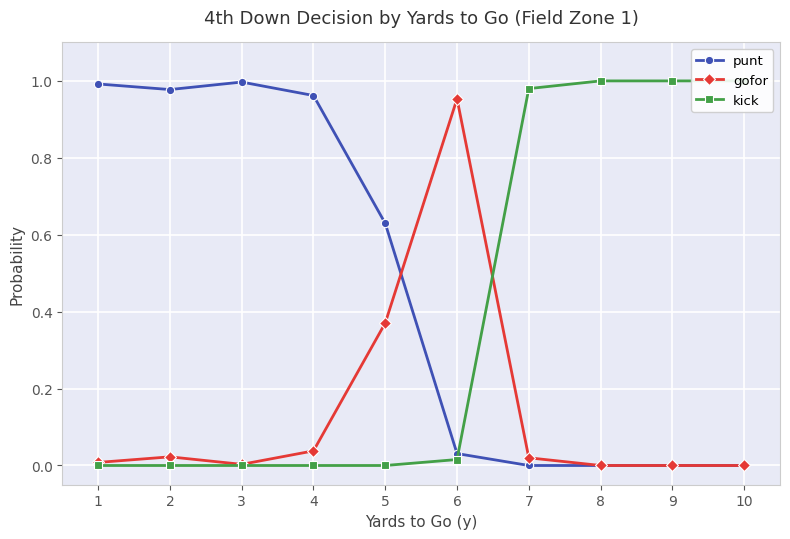

Where is kick nearest to the value 0?

1